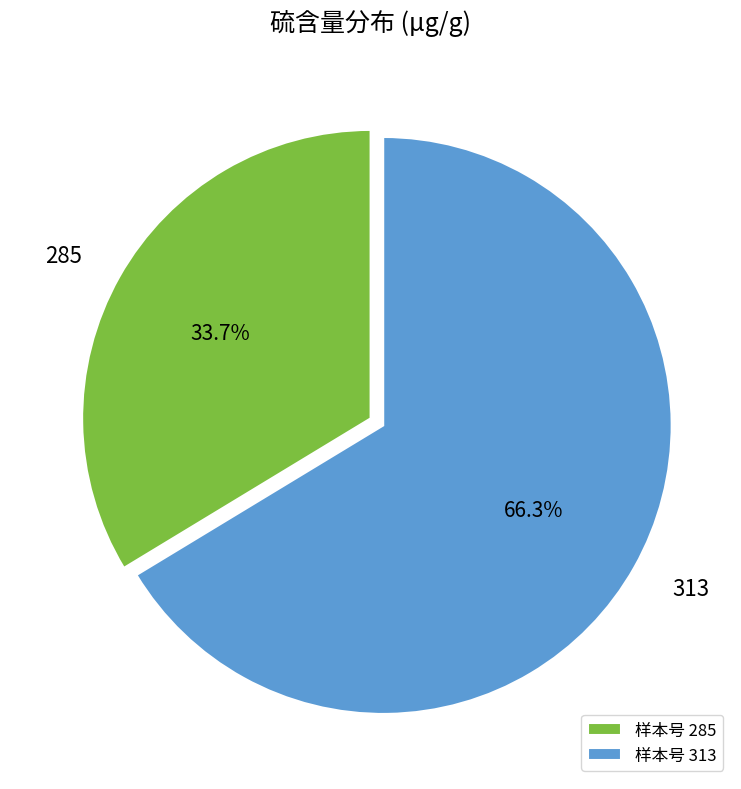

Rank the categories by value from highest to lowest.

样本号 313, 样本号 285